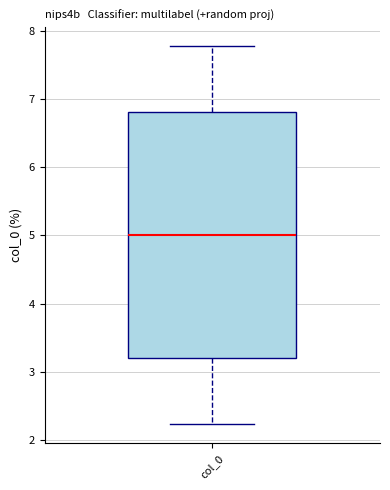

Transcribe this box plot: give where the median line is, the range the box spans, and where the two whiskers end, as read against the y-axis. The values are not printed on the chart, so give them approximately, as read against the axis.

median 5.0, box 3.2 to 6.8, whiskers 2.2 to 7.8